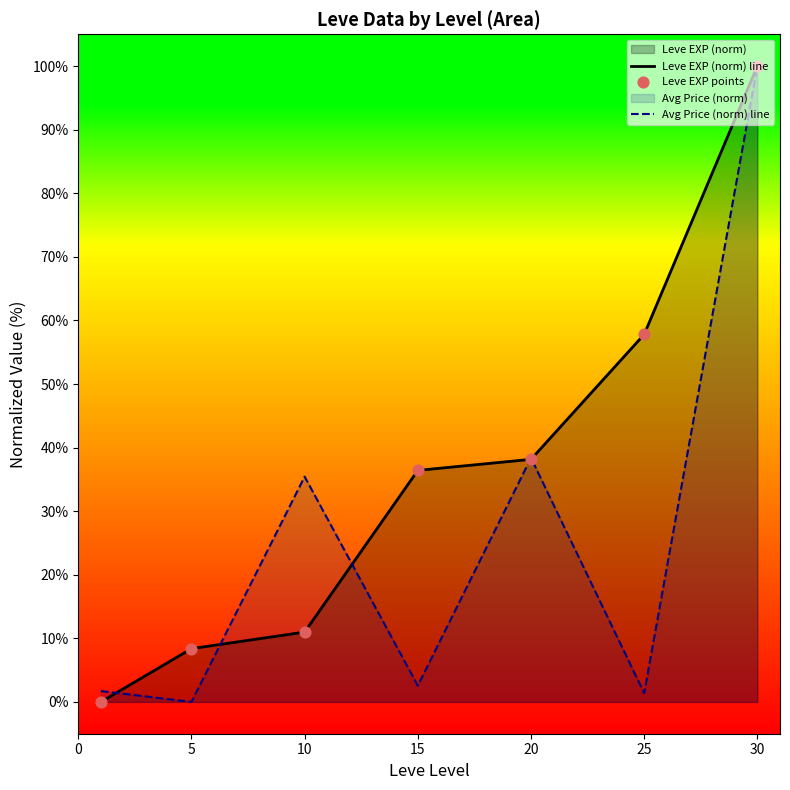

Which label corresponds to the largest value in the chart?

30